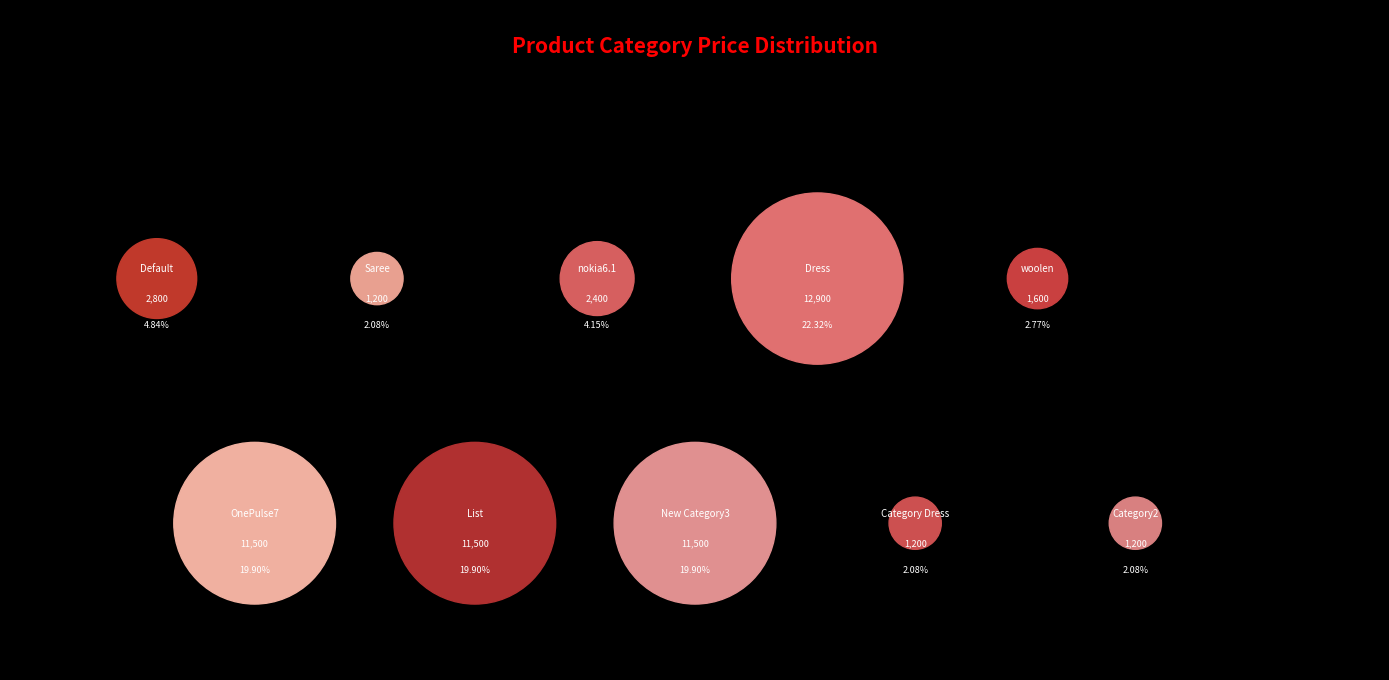

True or false: Category2 accounts for 18% of the total.

False